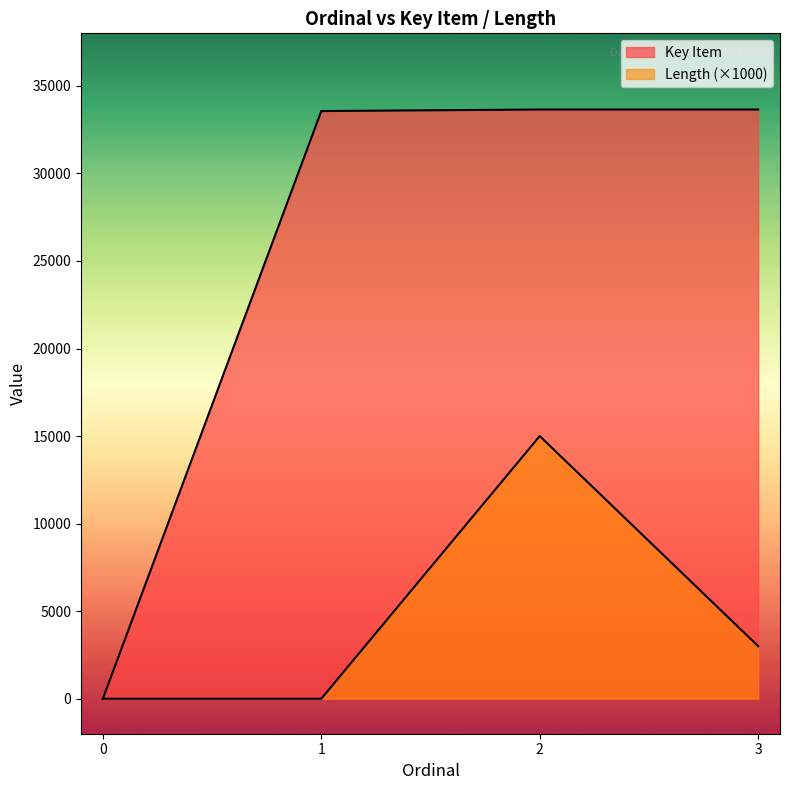

What is the sum of the Key Item values at 0 and 2?

33649